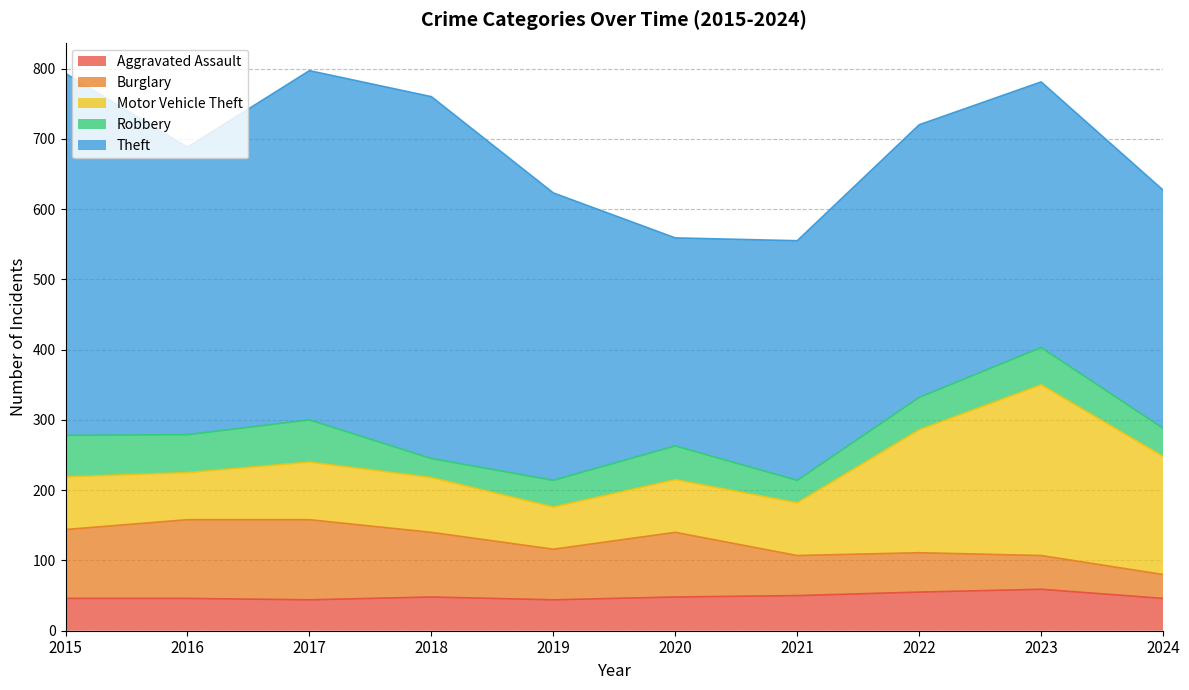

What is the sum of the Robbery values at 2016 and 2015?

113